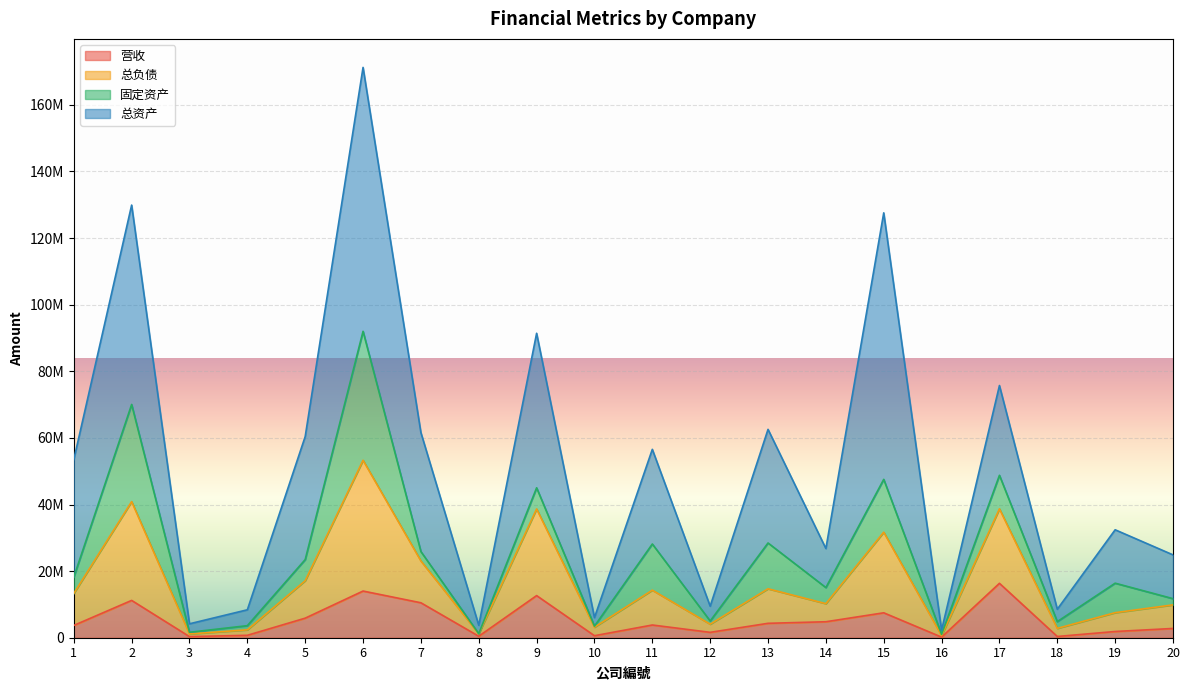

What is the difference between the second highest and second lowest values in the 总负债 series?

39733660